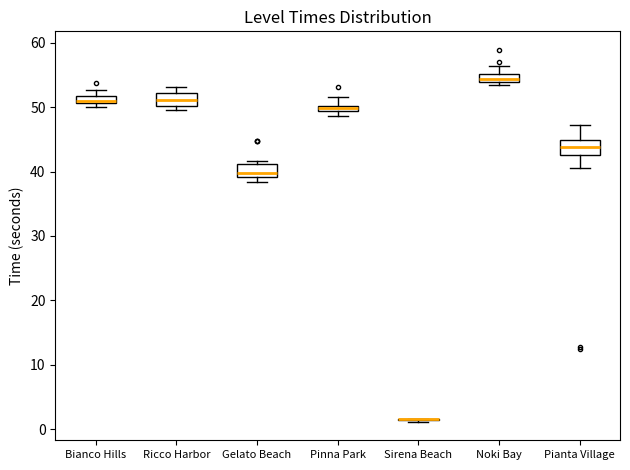

Where is the lower edge of the box for Noki Bay on the y-axis? The values are not printed on the chart, so give them approximately, as read against the axis.

54